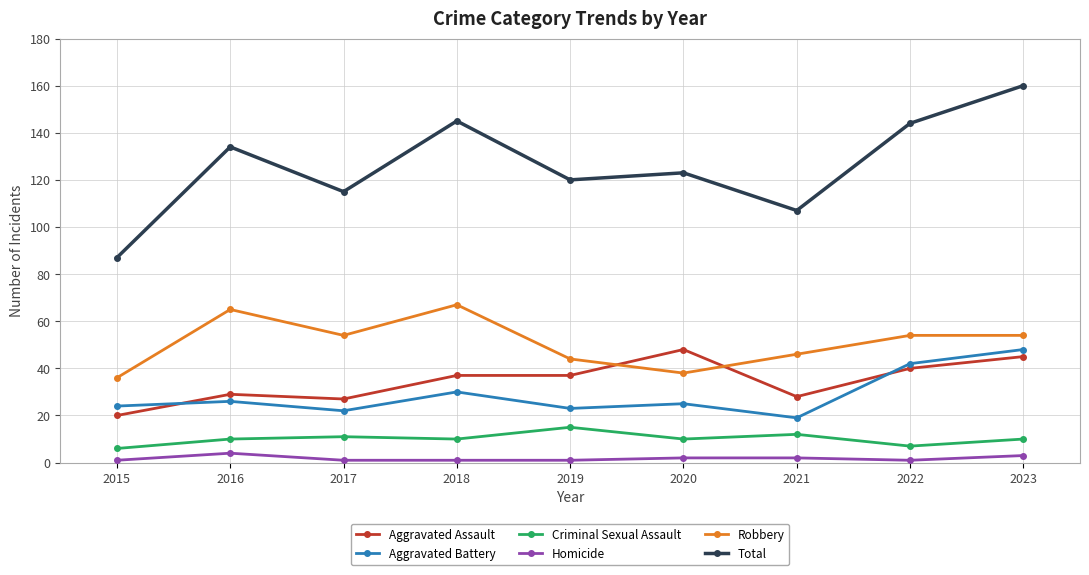

Reading left to right, transcribe all the data shown in this chart.

Aggravated Assault: 2015=20	2016=29	2017=27	2018=37	2019=37	2020=48	2021=28	2022=40	2023=45
Aggravated Battery: 2015=24	2016=26	2017=22	2018=30	2019=23	2020=25	2021=19	2022=42	2023=48
Criminal Sexual Assault: 2015=6	2016=10	2017=11	2018=10	2019=15	2020=10	2021=12	2022=7	2023=10
Homicide: 2015=1	2016=4	2017=1	2018=1	2019=1	2020=2	2021=2	2022=1	2023=3
Robbery: 2015=36	2016=65	2017=54	2018=67	2019=44	2020=38	2021=46	2022=54	2023=54
Total: 2015=87	2016=134	2017=115	2018=145	2019=120	2020=123	2021=107	2022=144	2023=160